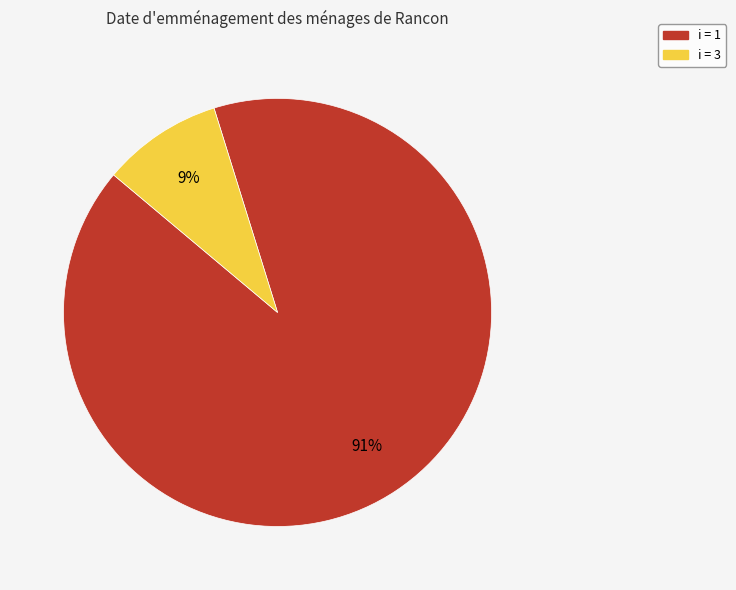

To the nearest percent, what is the average slice percentage?

50%